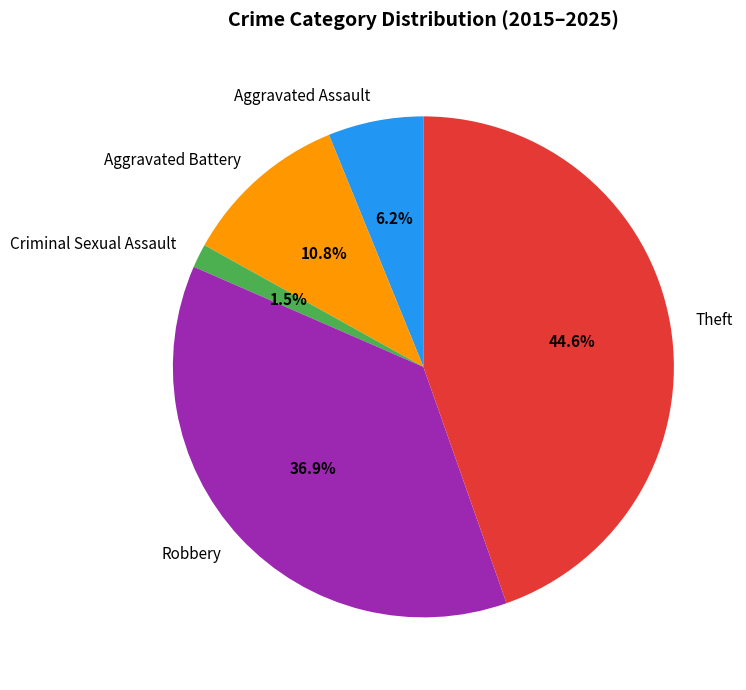

Approximately how many times larger is the value at Aggravated Assault compared to Aggravated Battery?

0.6